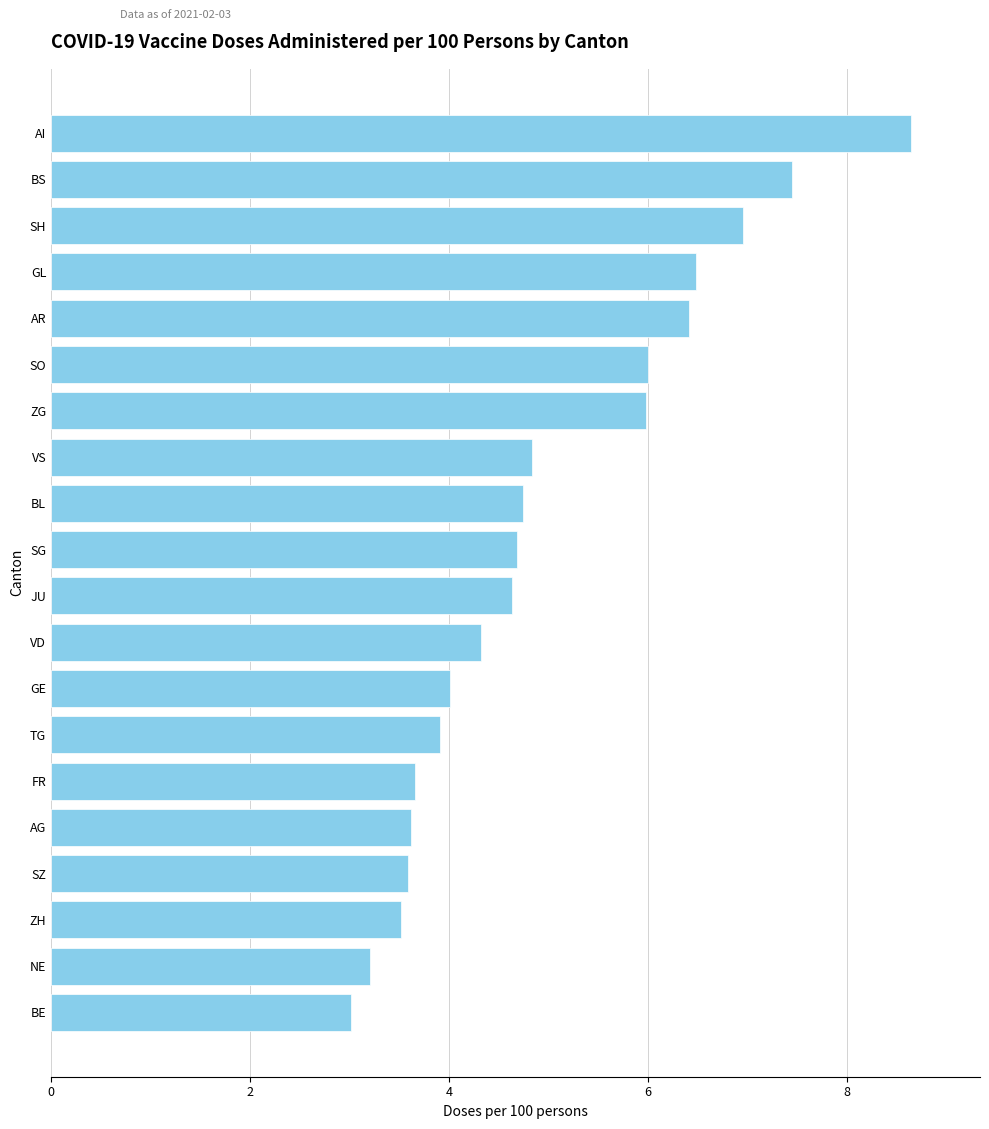

At which label is the value closest to 5?

VS